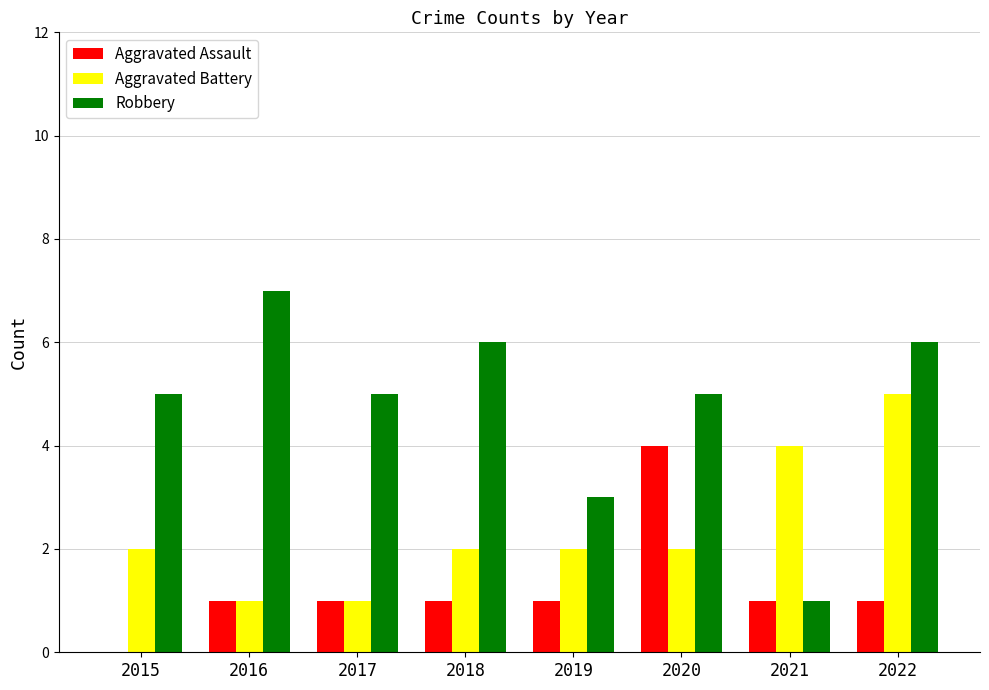

Is the value of Aggravated Assault at 2015 greater than the value of Aggravated Battery at 2022?

No